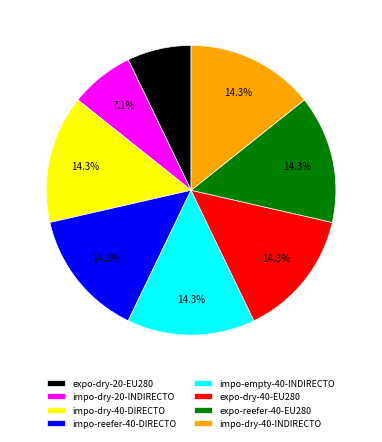

Combined, do impo-dry-20-INDIRECTO and impo-dry-40-DIRECTO account for over 50%?

No